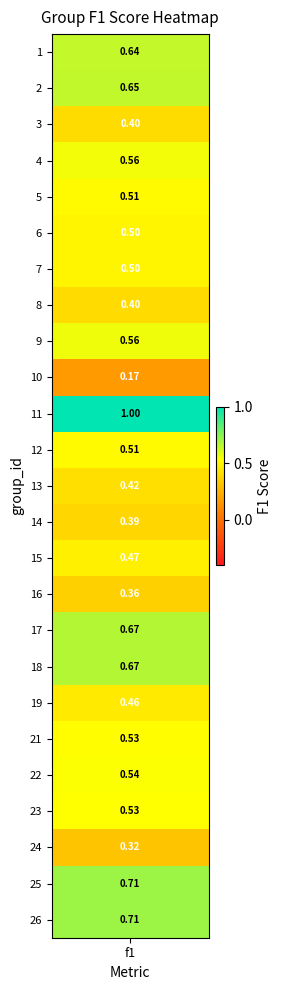

Is it true that the value at 3 is 0.7?

False